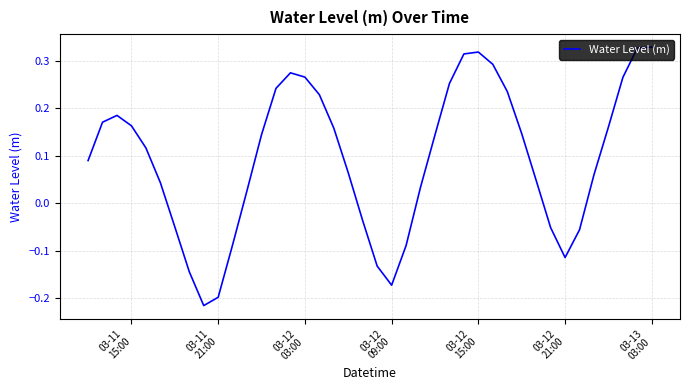

What is the difference between the maximum and minimum values?

0.5